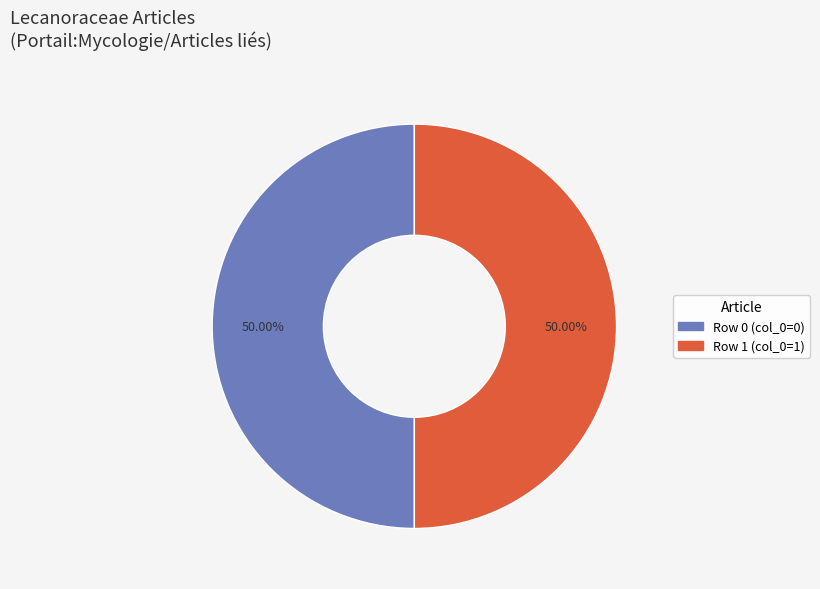

What is the ratio of the value at Row 0 to the value at Row 1?

1.0